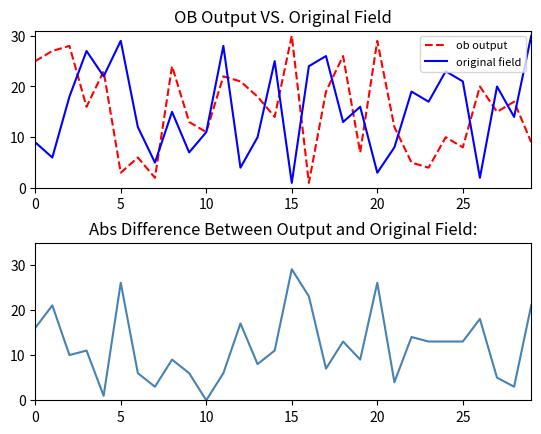

What is the difference between the ob output values at 20 and 5?

26